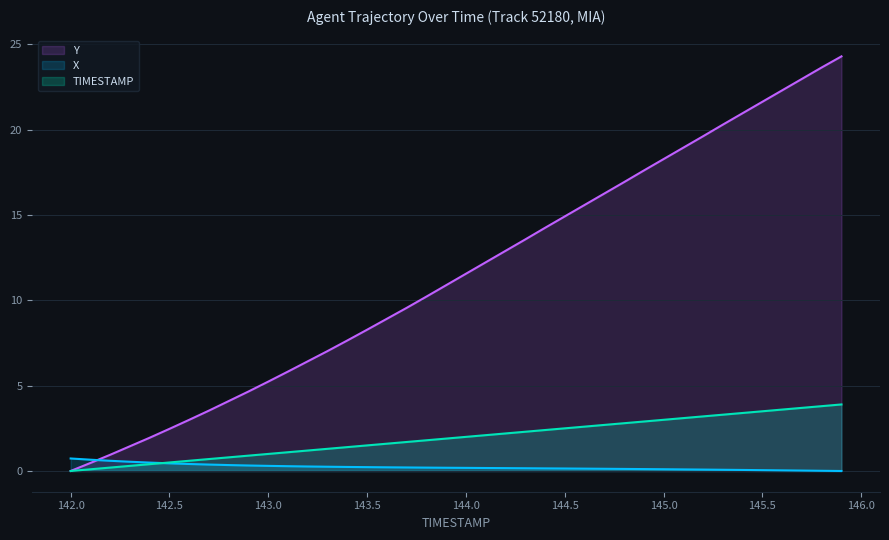

What value does the TIMESTAMP series have at 145.6?

3.6